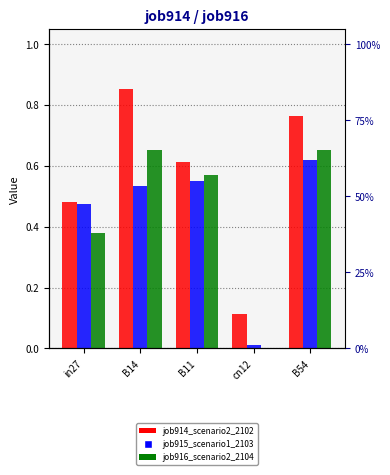

At cn12, list the series in order from largest to smallest.

job914_scenario2_2102, job915_scenario1_2103, job916_scenario2_2104